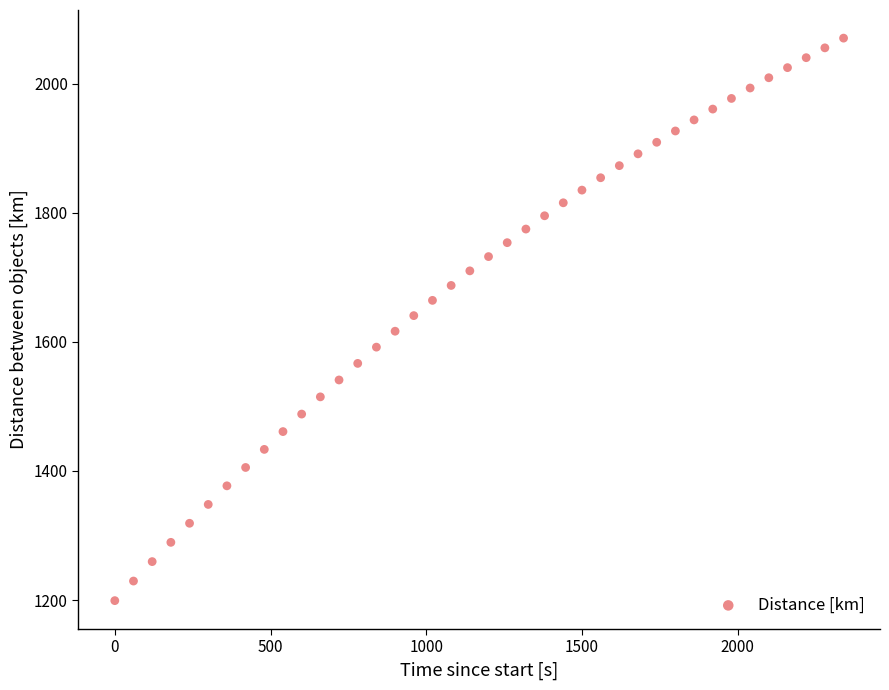

What is the range of Y values (max minus min)?

871.5